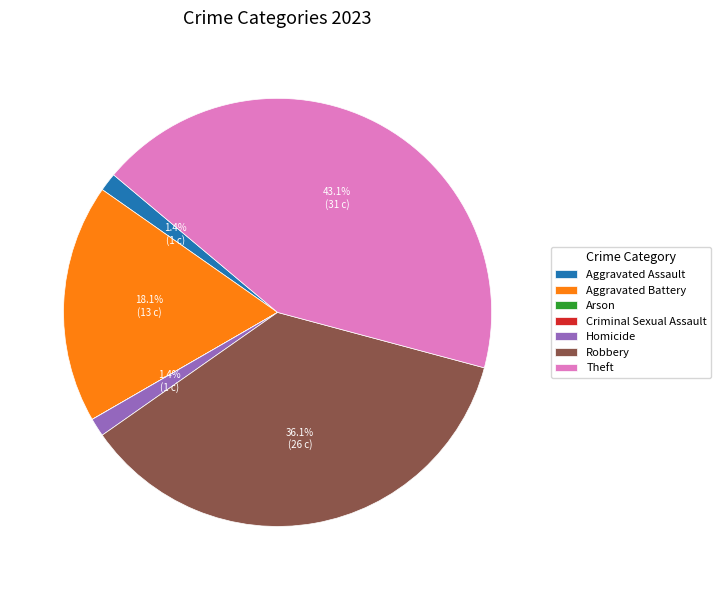

Between Aggravated Assault and Theft, which is larger?

Theft